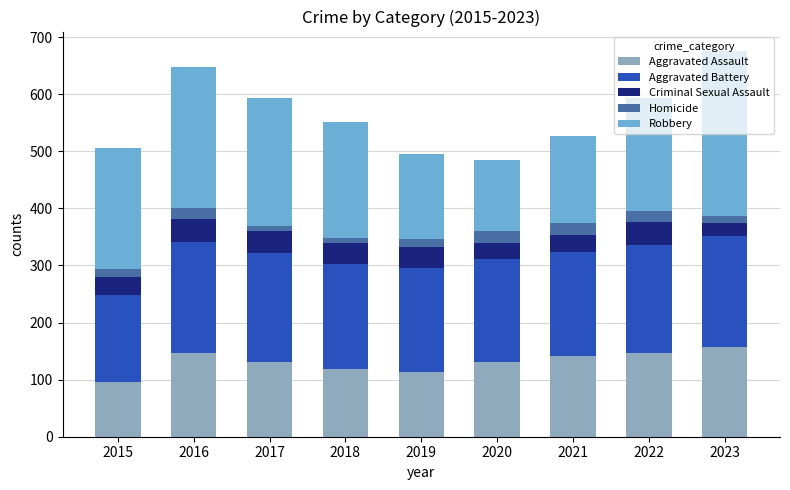

The Aggravated Assault series shows 225 at 2023. True or false?

False